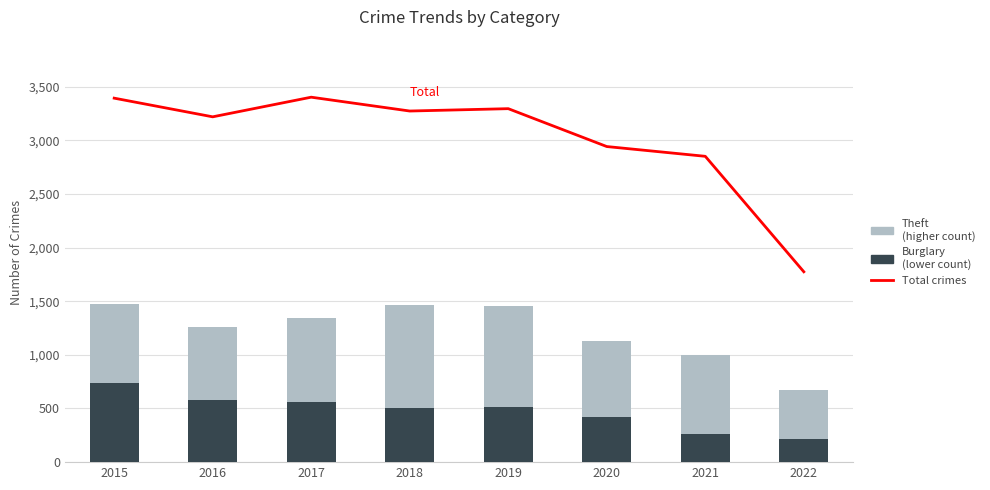

Which series has the widest spread of values?

Total crimes